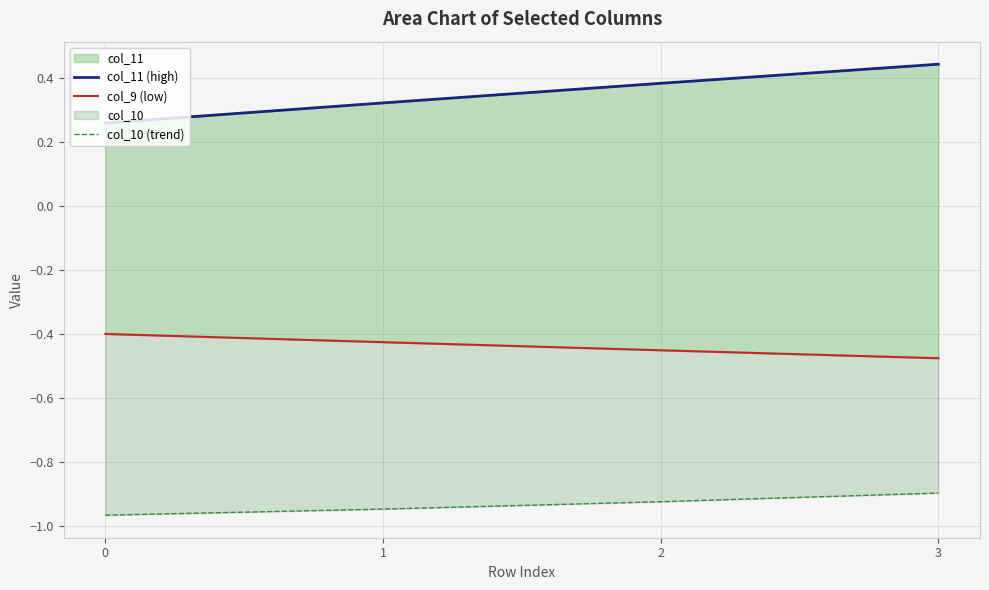

What is the value of the col_11 (high) point at the 2nd from the left?

0.3